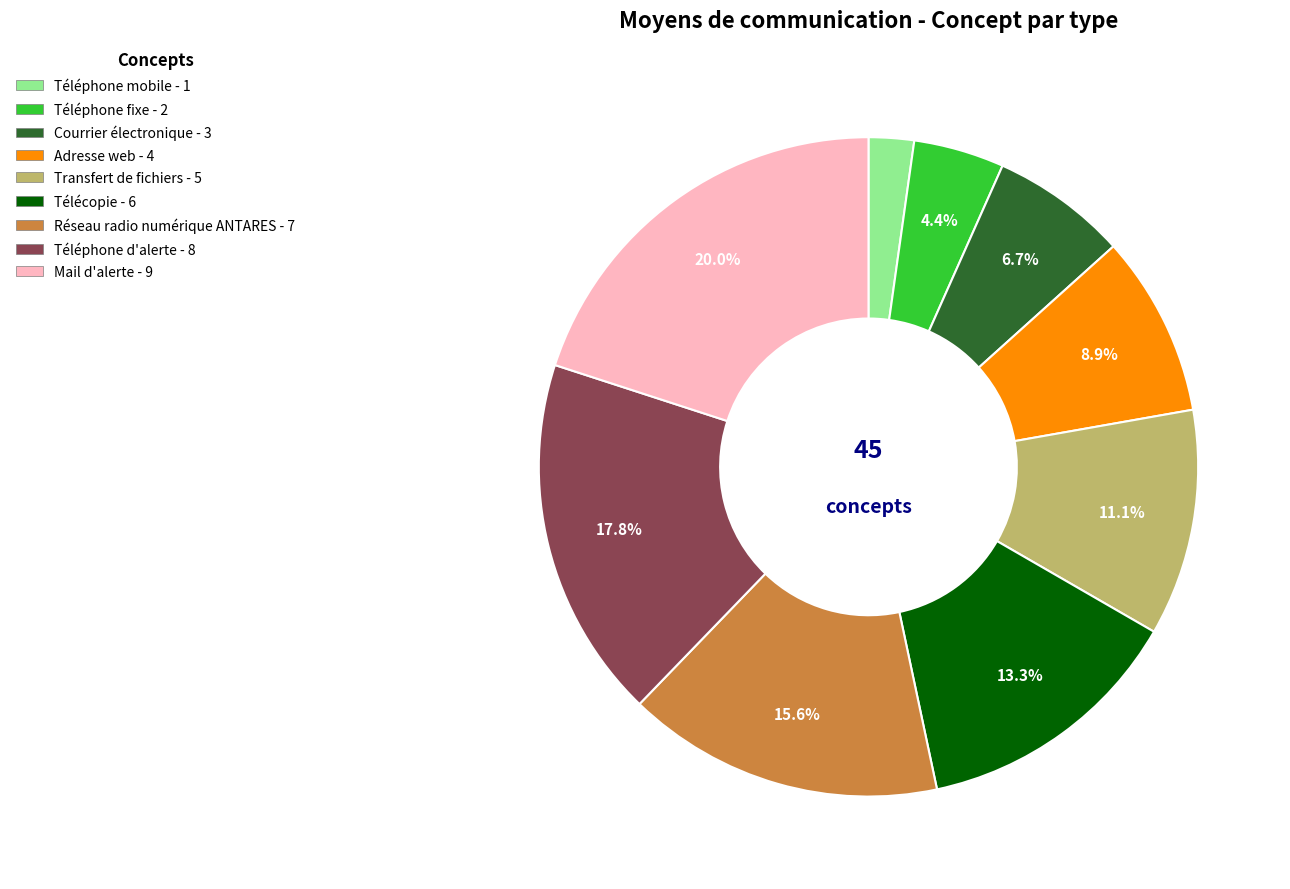

Does Réseau radio numérique ANTARES represent more than half of the total?

No